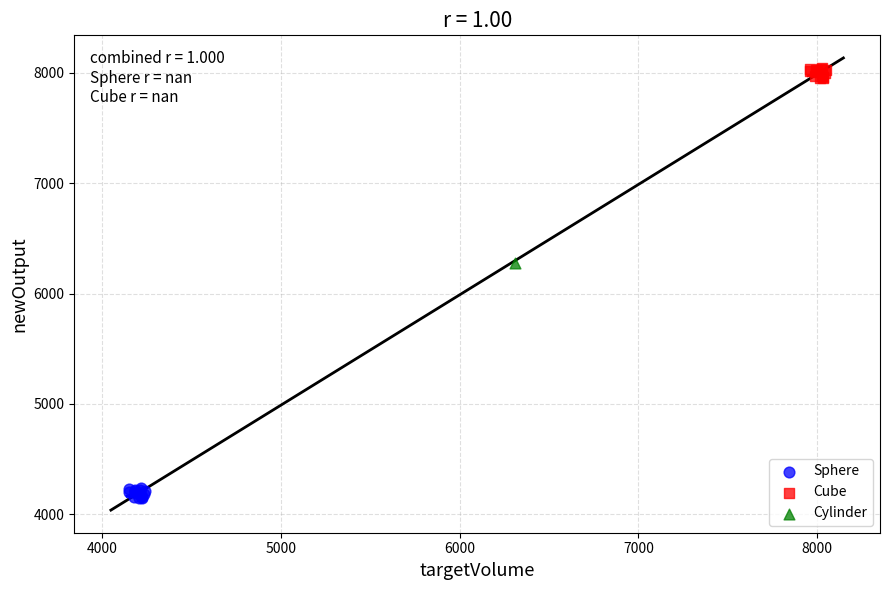

What are all the series names shown in the legend?

Sphere, Cube, Cylinder